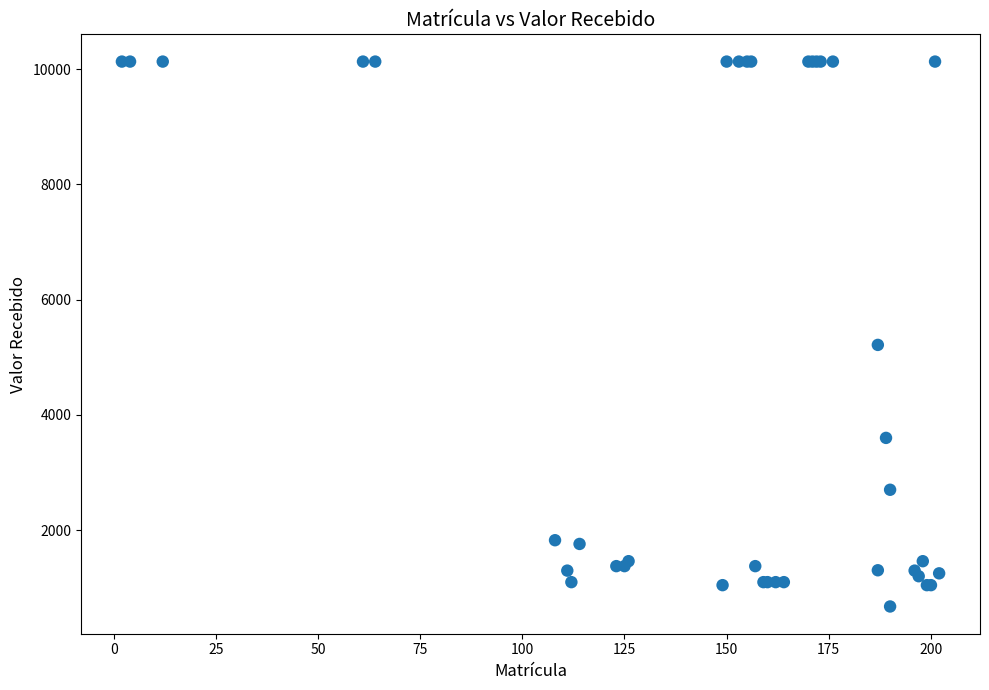

What Y value in the scatter plot is closest to 5401?

5213.3